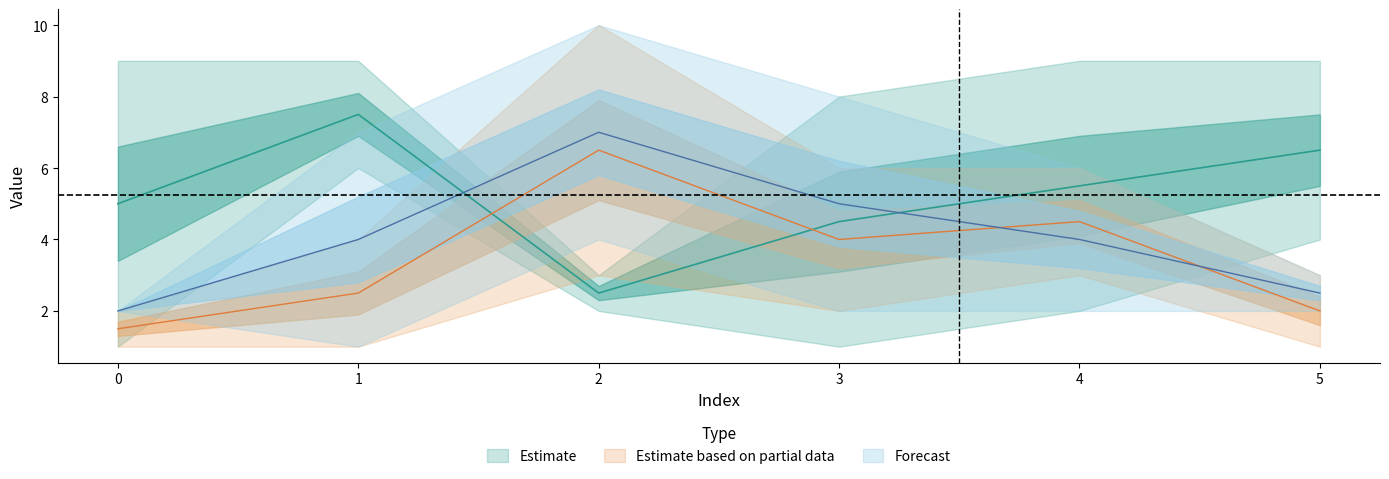

True or false: col_1 has more than 0 points higher than both neighbors.

True